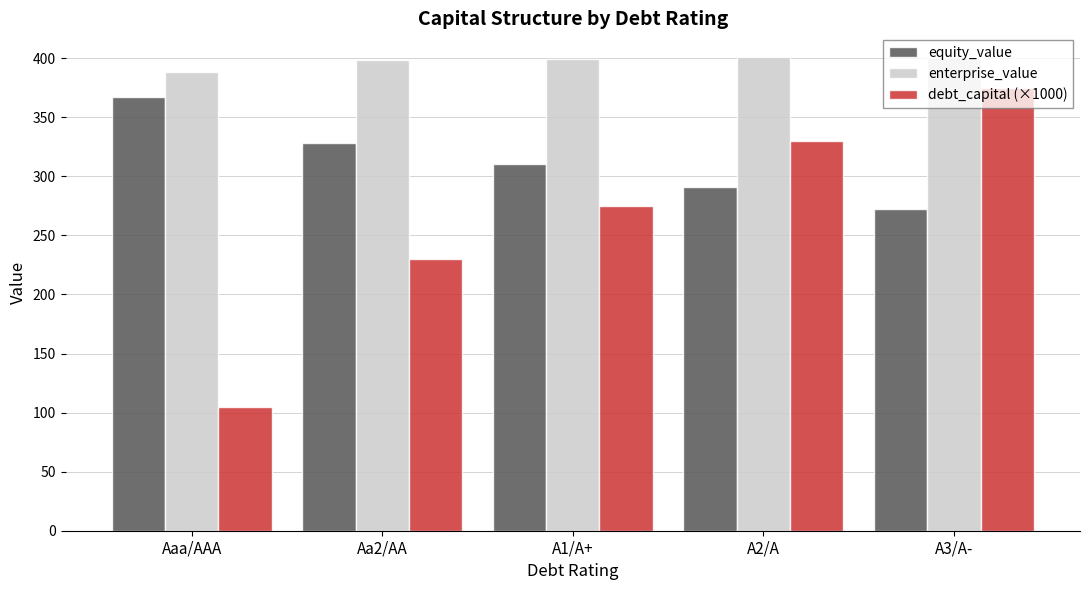

What is the label of the 5th bar from the right?

Aaa/AAA